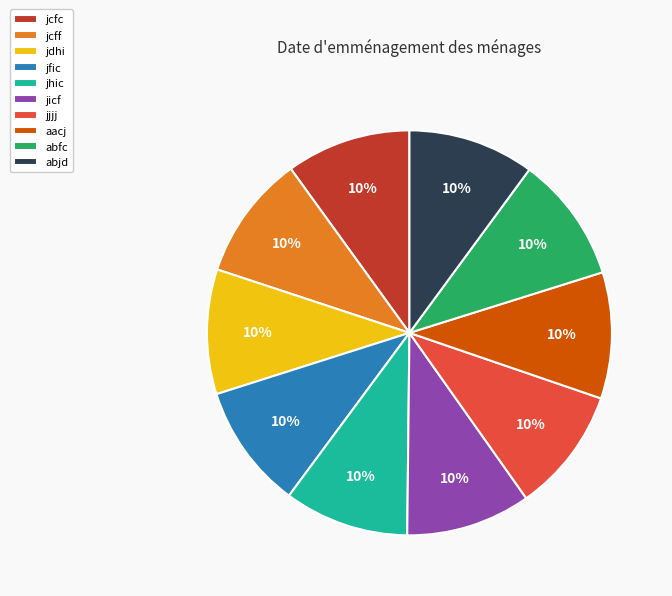

Combined, do jhic and aacj account for over 50%?

No